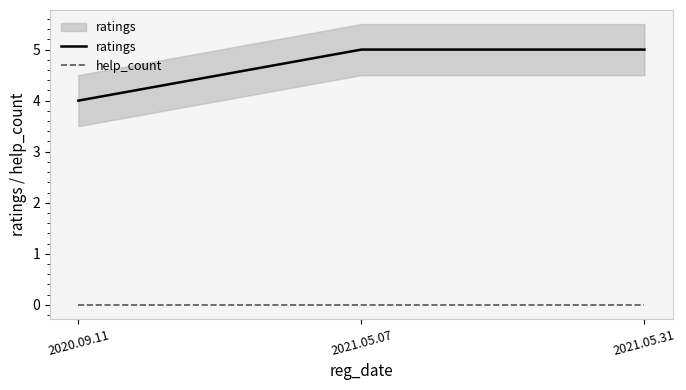

What is the approximate value of ratings at 2020.09.11?

4